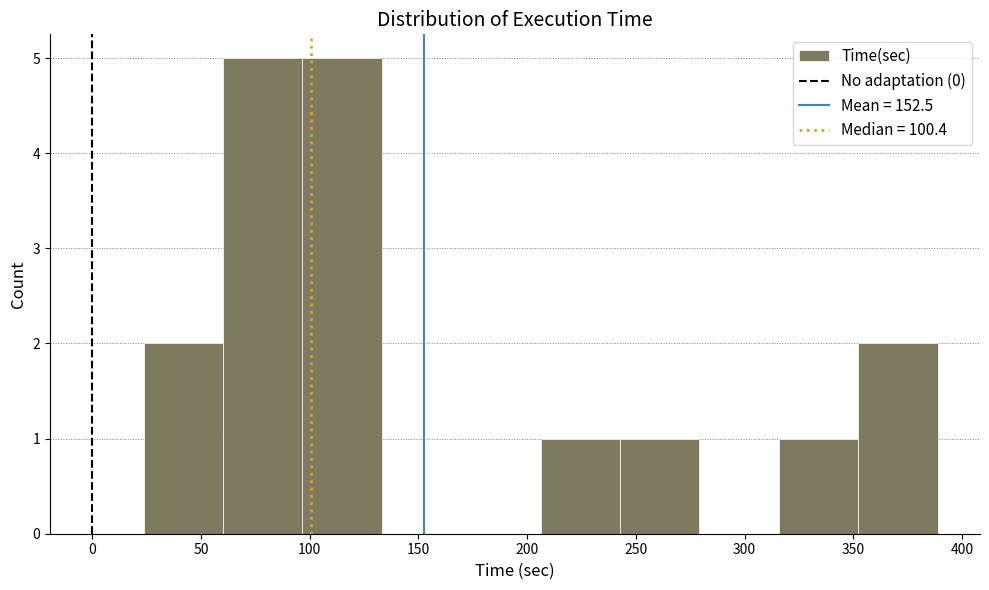

What is the height of the bar covering 245 to 280 on the x-axis? Neither the bar edges nor the heights are printed on the chart, so give them approximately, as read against the axes.

1